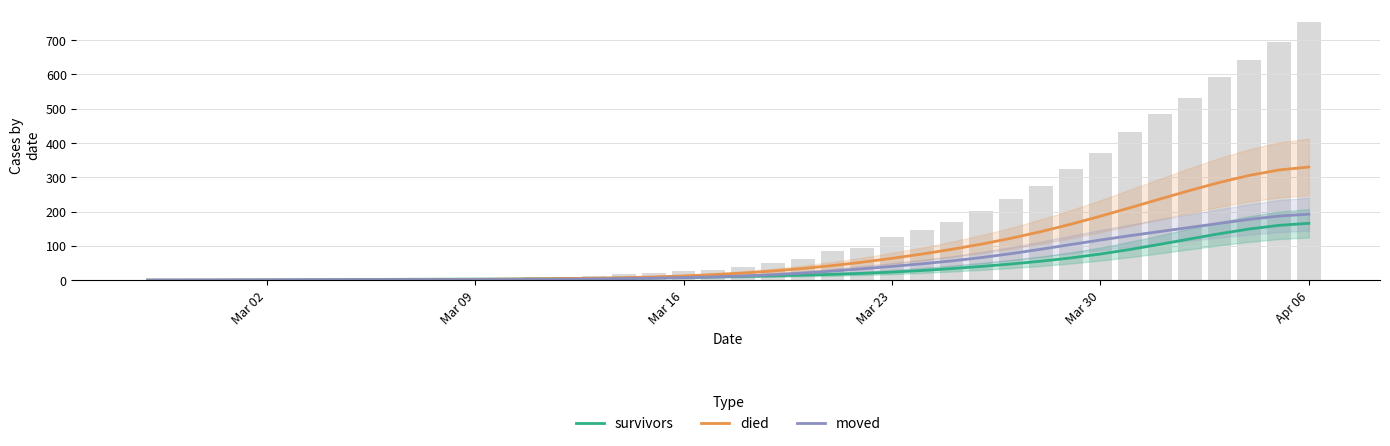

At which label does died reach its minimum?

Mar 02